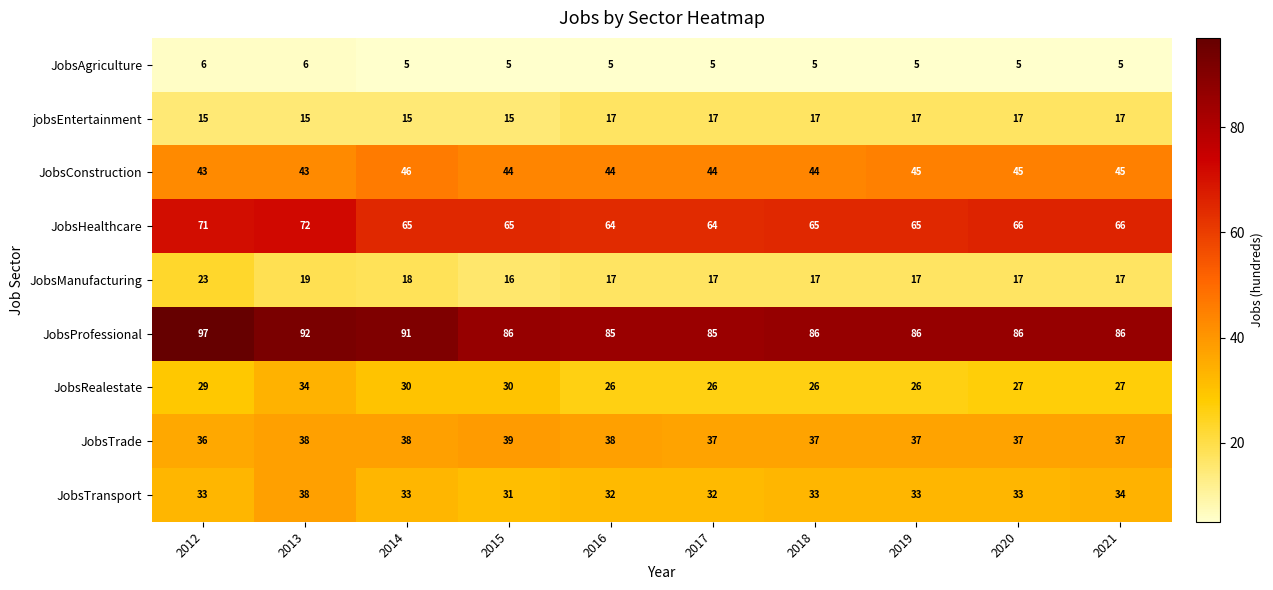

What is the minimum value for JobsManufacturing?

16